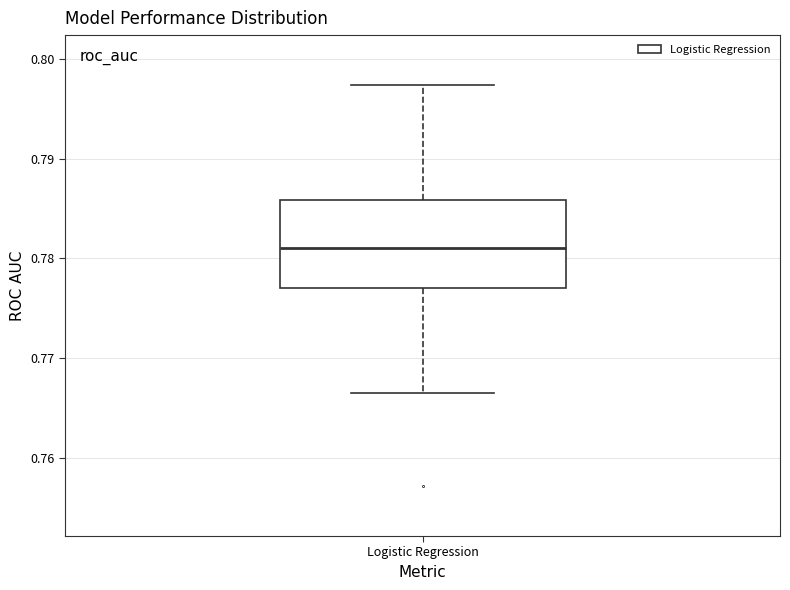

Where is the lower edge of the box for Logistic Regression on the y-axis? The values are not printed on the chart, so give them approximately, as read against the axis.

0.777